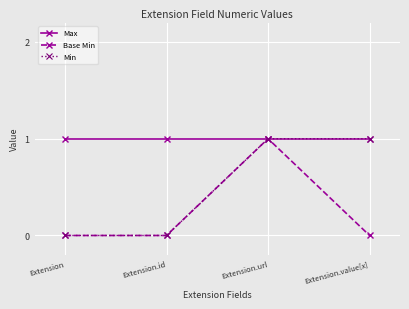

How many lines are shown in the chart?

3